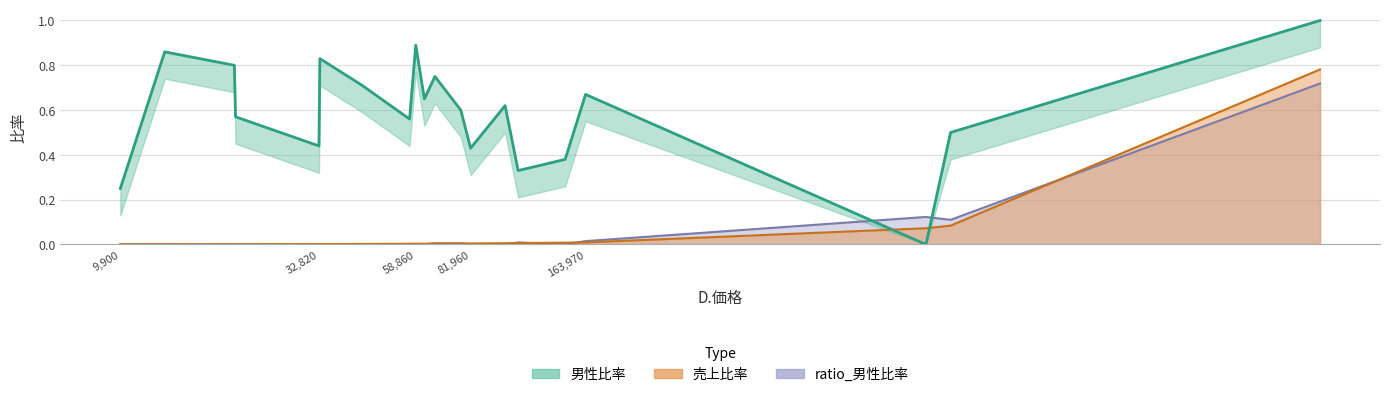

What is the difference between the ratio_男性比率 values at 0.5 and 0.43?

0.1